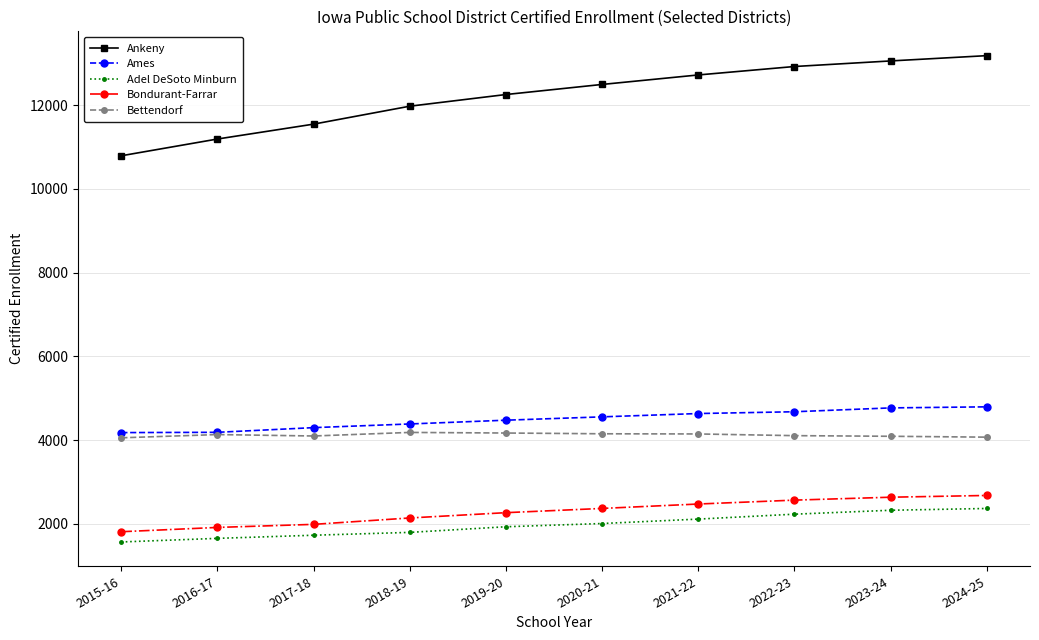

What is the value of the Ames point at the 6th from the left?

4557.2